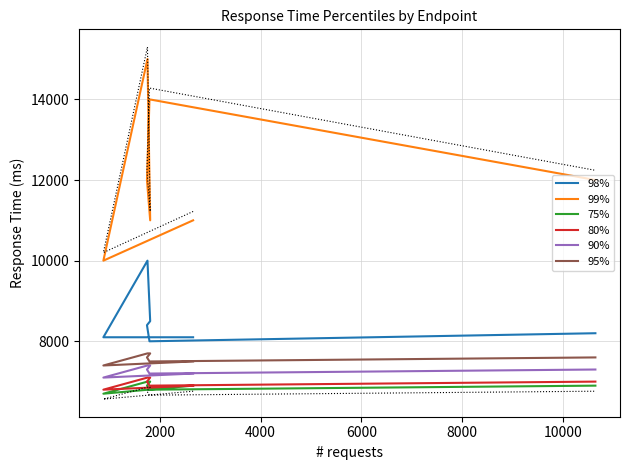

True or false: 99% and 95% intersect in this chart.

False